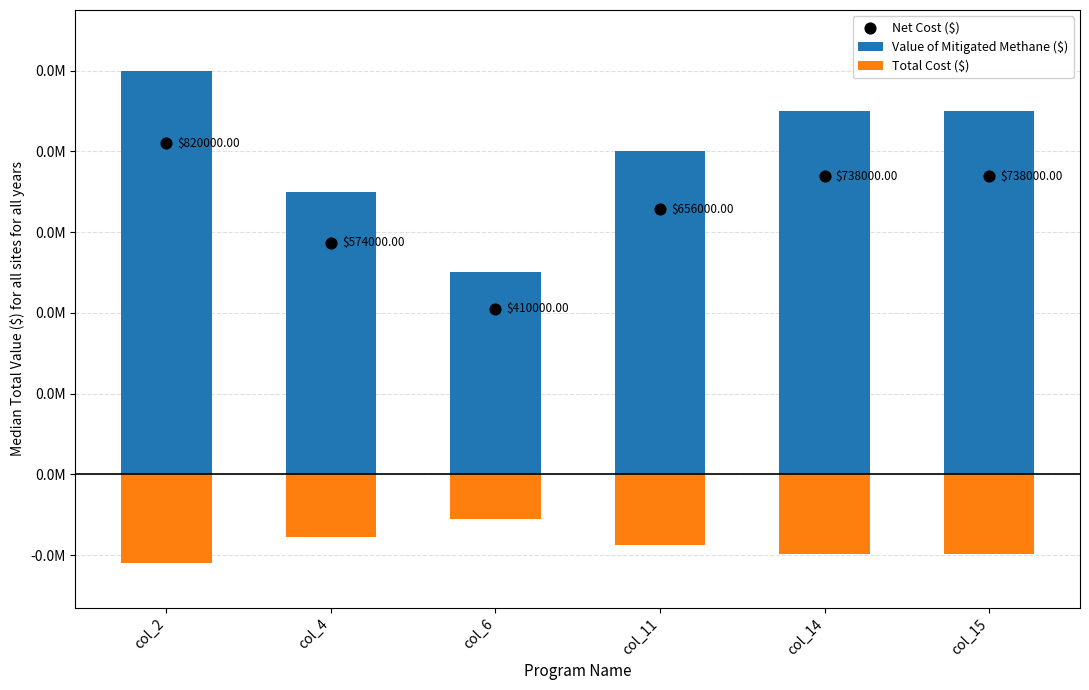

Which series contains the lowest Y value?

Total Cost ($)